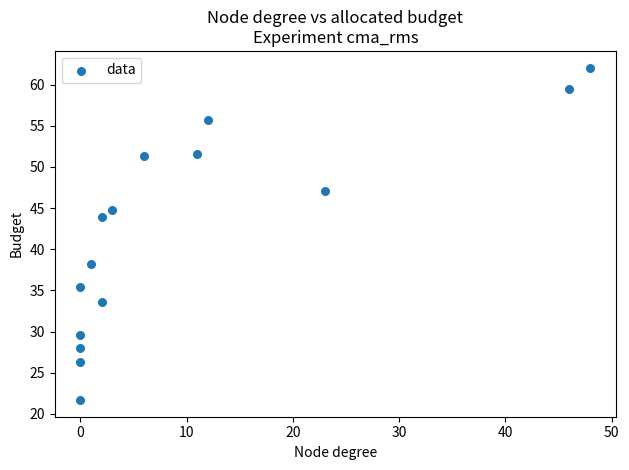

What is the range of X values (max minus min)?

48.0